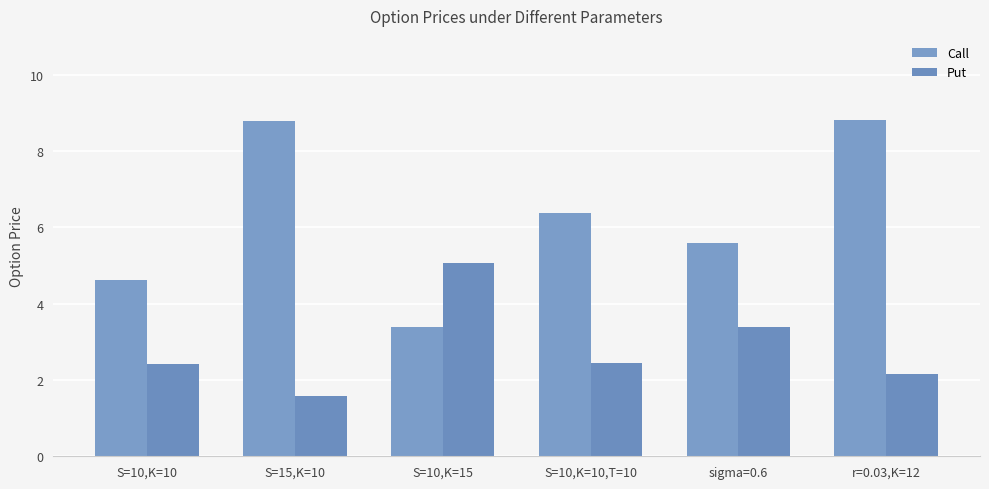

Between S=10,K=10 and S=10,K=10,T=10, which series saw the biggest shift?

Call